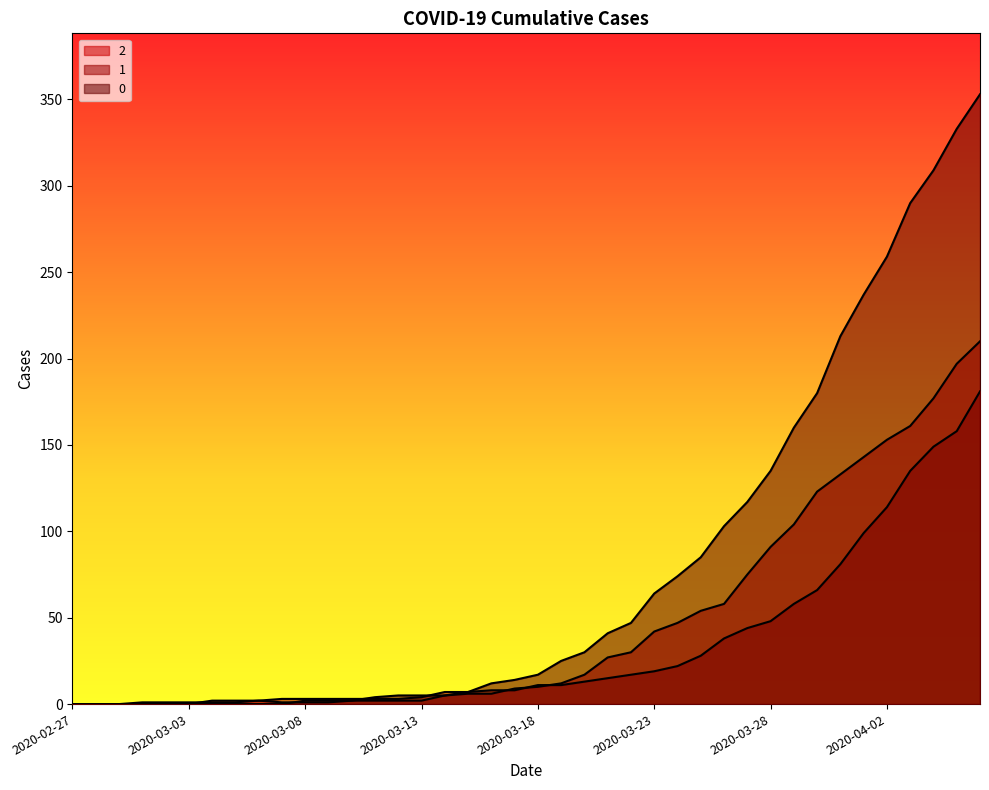

Rank the series at 2020-04-04 from lowest to highest value.

1, 2, 0